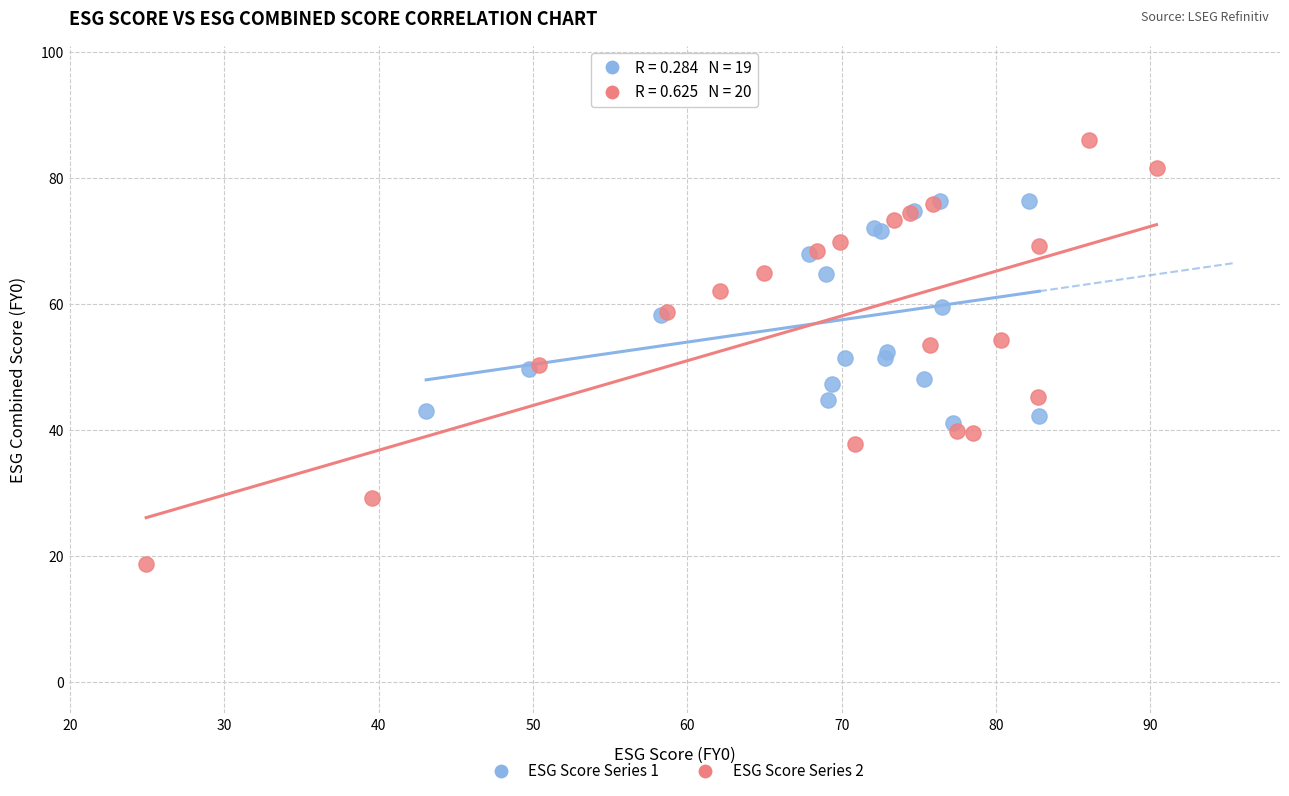

Which series contains the highest Y value?

ESG Score Series 2